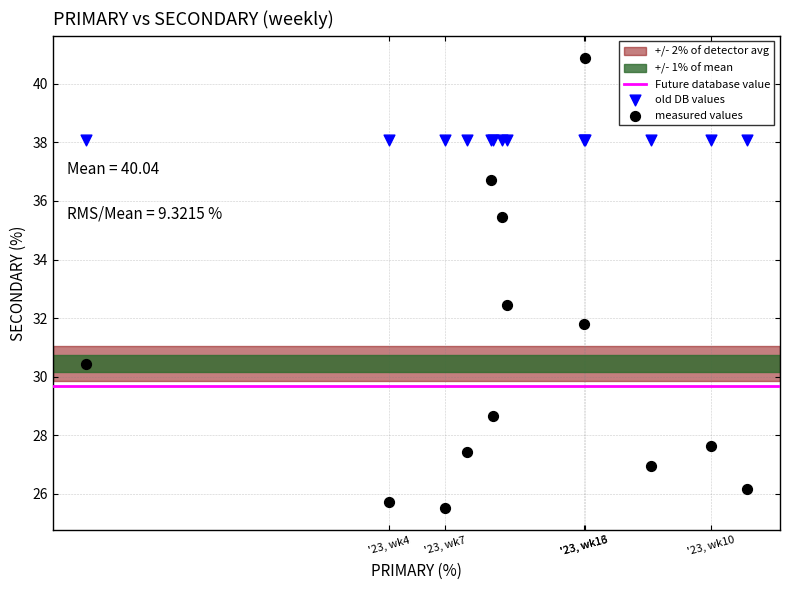

Which series contains the highest Y value?

measured values